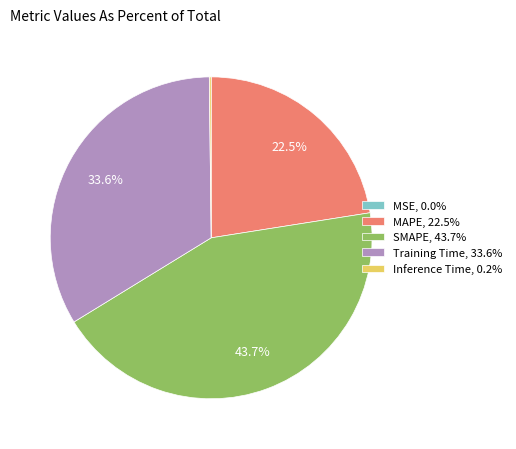

Which has a higher value, SMAPE, 43.7% or MAPE, 22.5%?

SMAPE, 43.7%